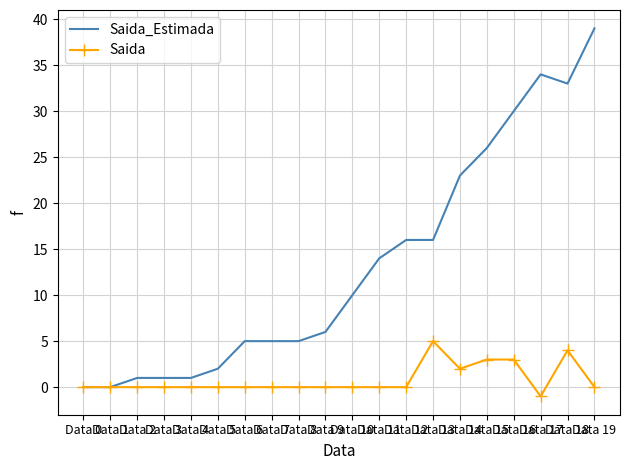

Which series has the largest total across all categories?

Saida_Estimada